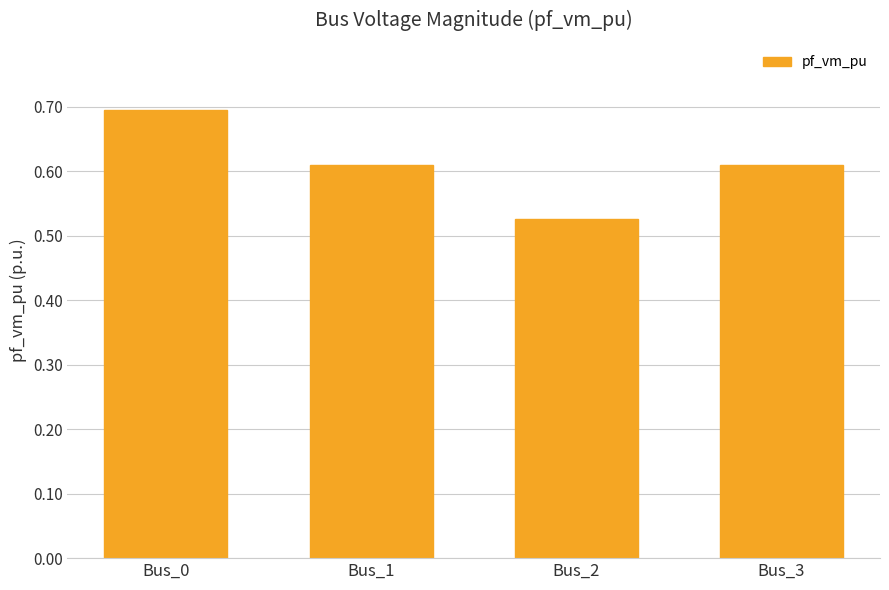

What is the sum of all values?

2.4